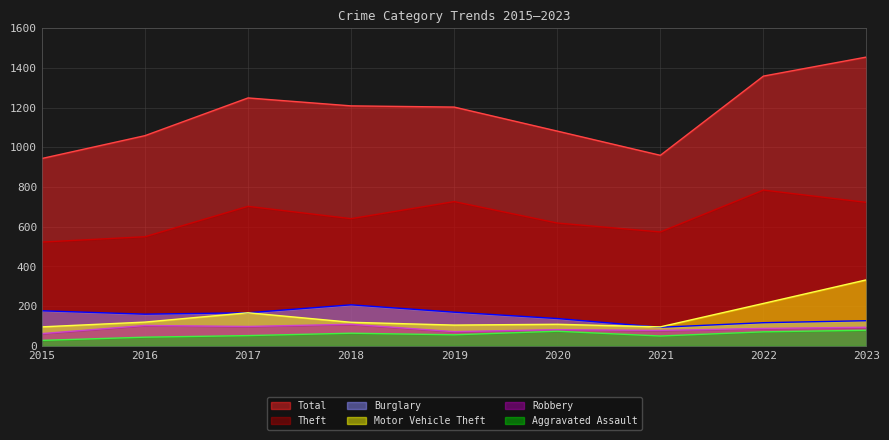

What is the difference between the maximum and second lowest values in the Burglary series?

90